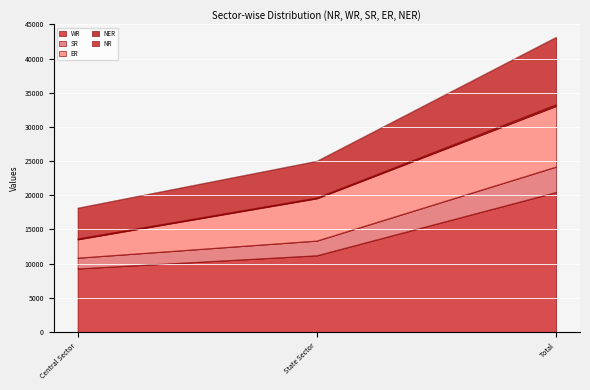

What is the difference between the WR values at Central Sector and Total?

11180